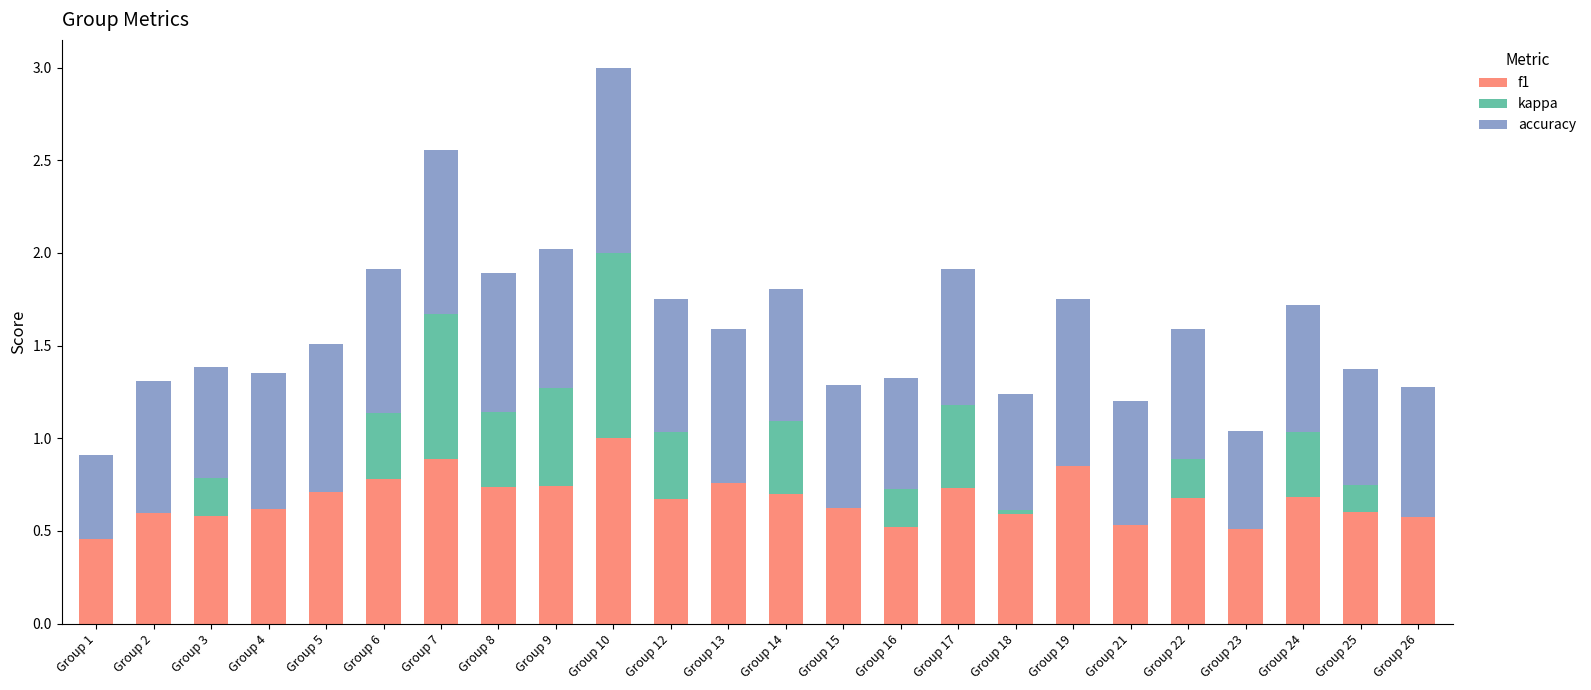

Is it true that f1 equals 0.6 at Group 25?

True